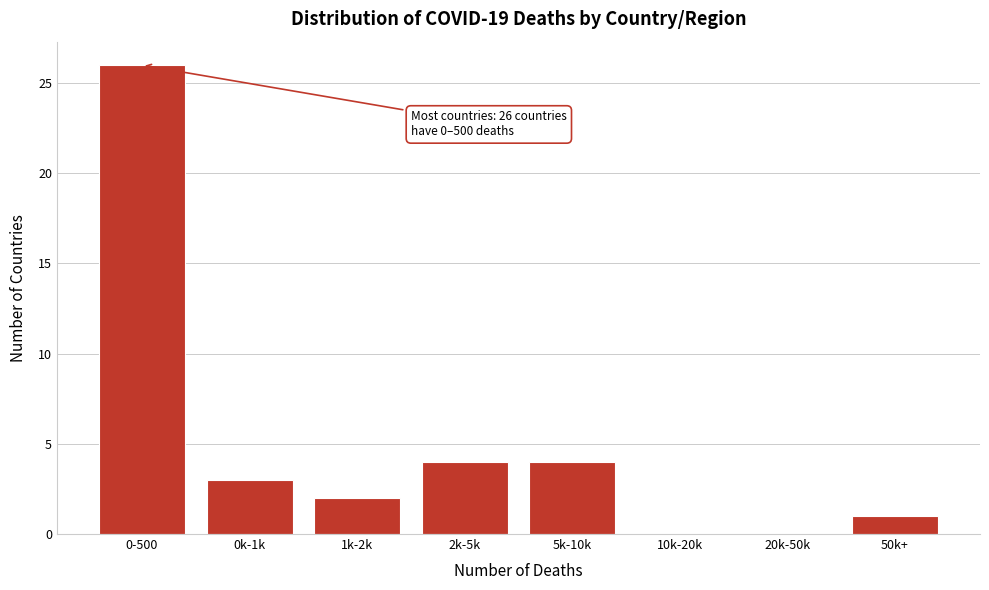

Reading left to right, list all the values displayed in this chart.

0-500=26	0k-1k=3	1k-2k=2	2k-5k=4	5k-10k=4	10k-20k=0	20k-50k=0	50k+=1